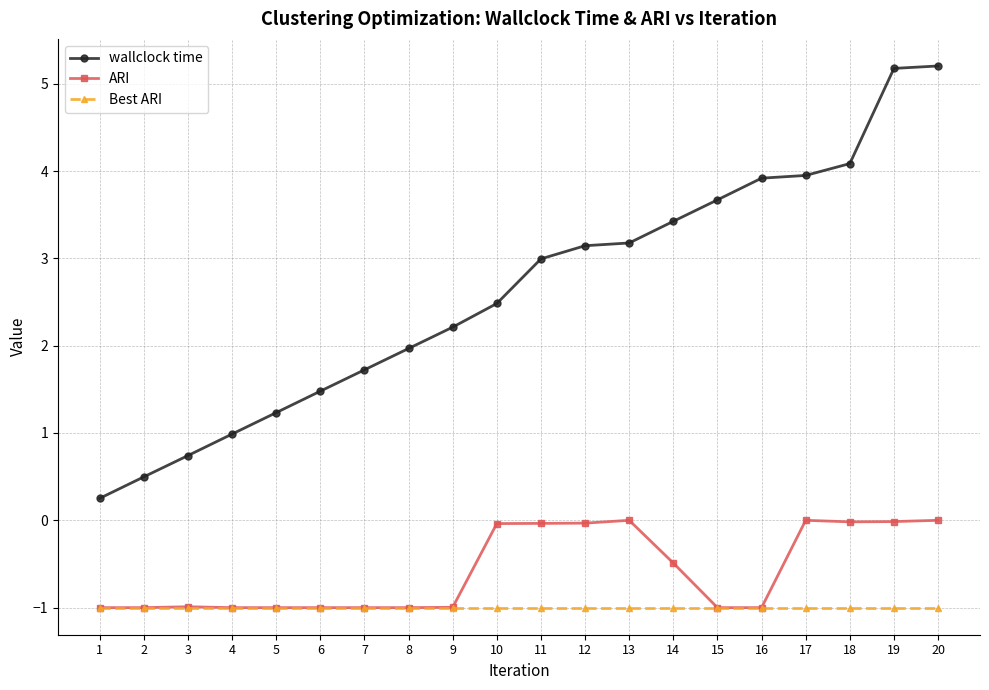

Which series has the largest total across all categories?

wallclock time